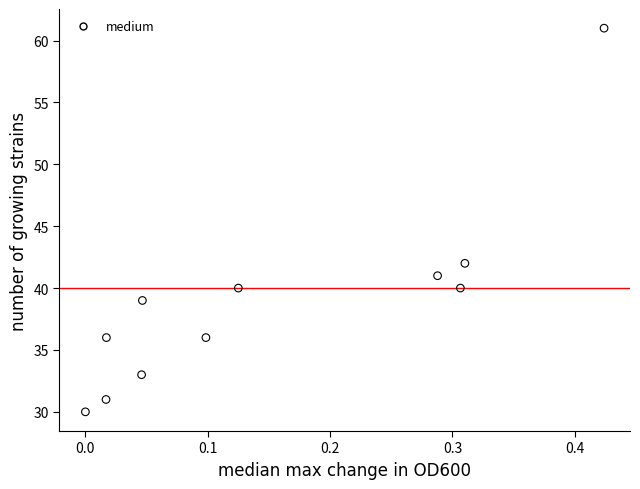

What Y value in the scatter plot is closest to 45?

42